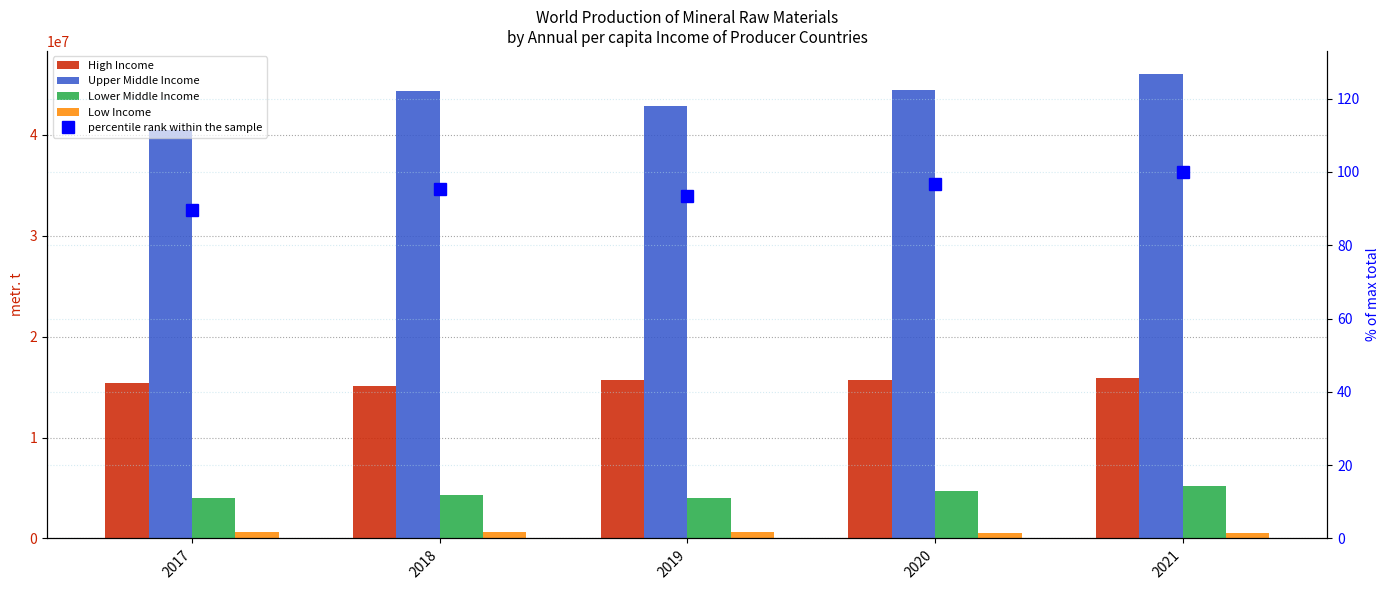

What is the maximum value shown in the chart?

46001490.0